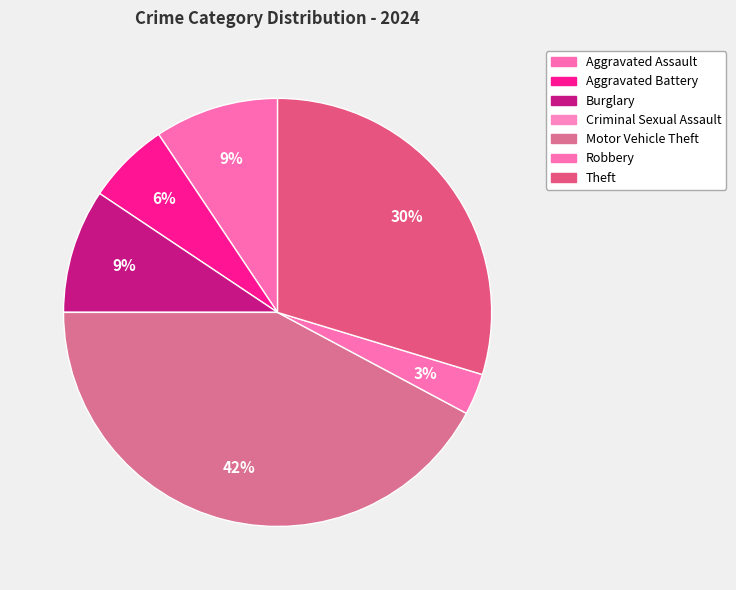

True or false: Aggravated Assault accounts for 9% of the total.

True